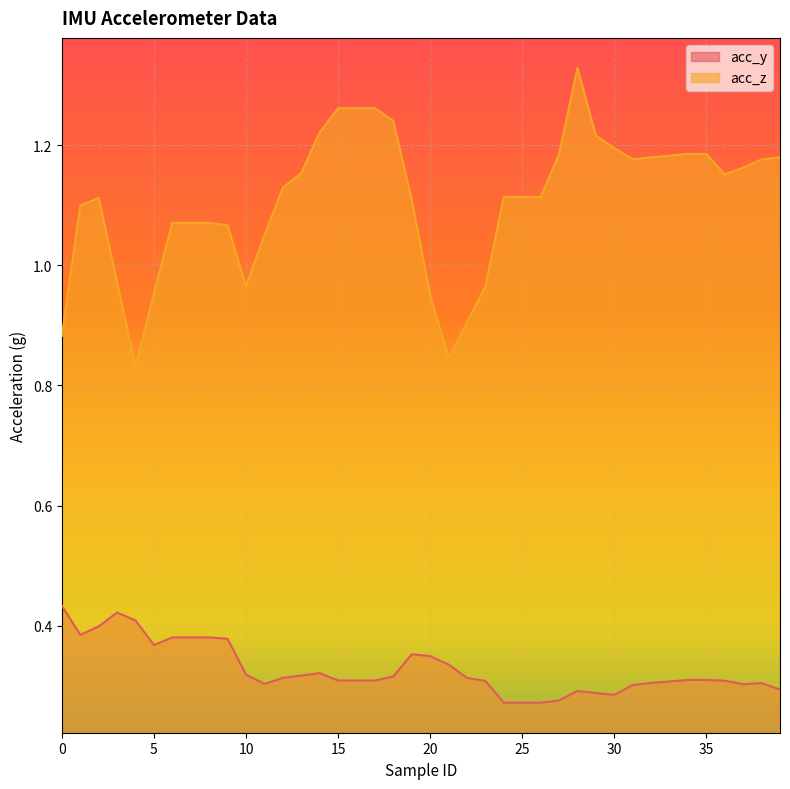

At how many categories does at least one series exceed 0?

40